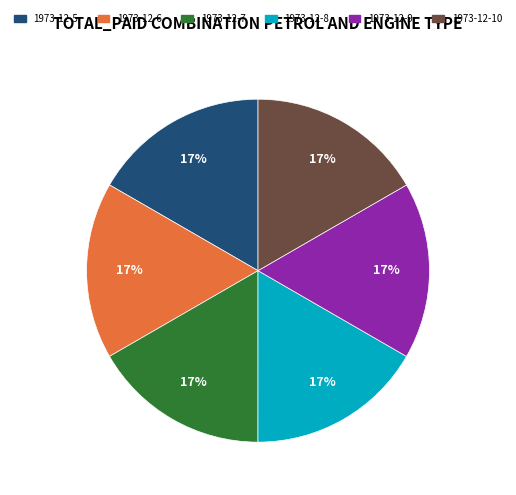

What is the ratio of the value at 1973-12-6 to the value at 1973-12-9?

1.0